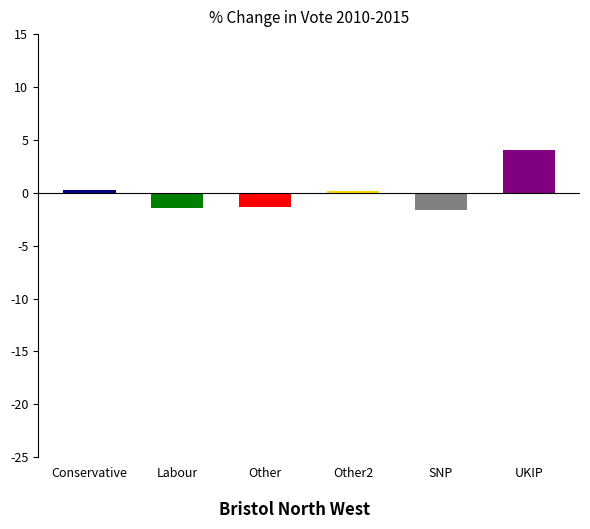

Does the chart contain any negative values?

Yes